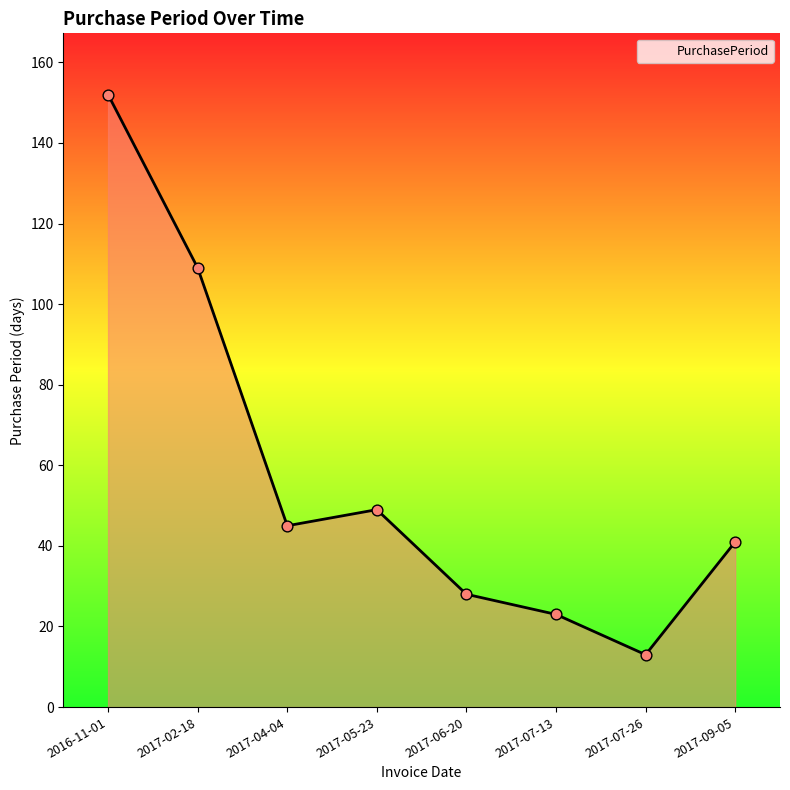

What is the ratio of the value at 2017-09-05 to the value at 2016-11-01?

0.3